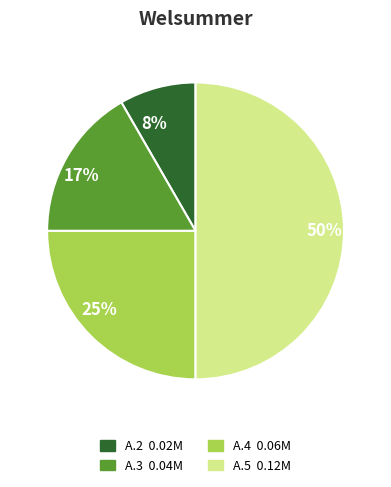

To the nearest percent, what is the difference between the largest and smallest slice percentages?

42%